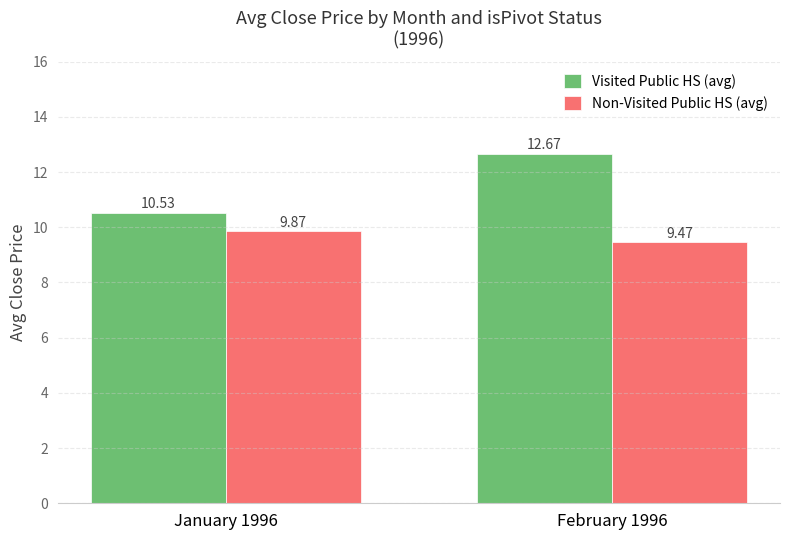

The value of Visited Public HS (avg) at February 1996 is 12.7. True or false?

True